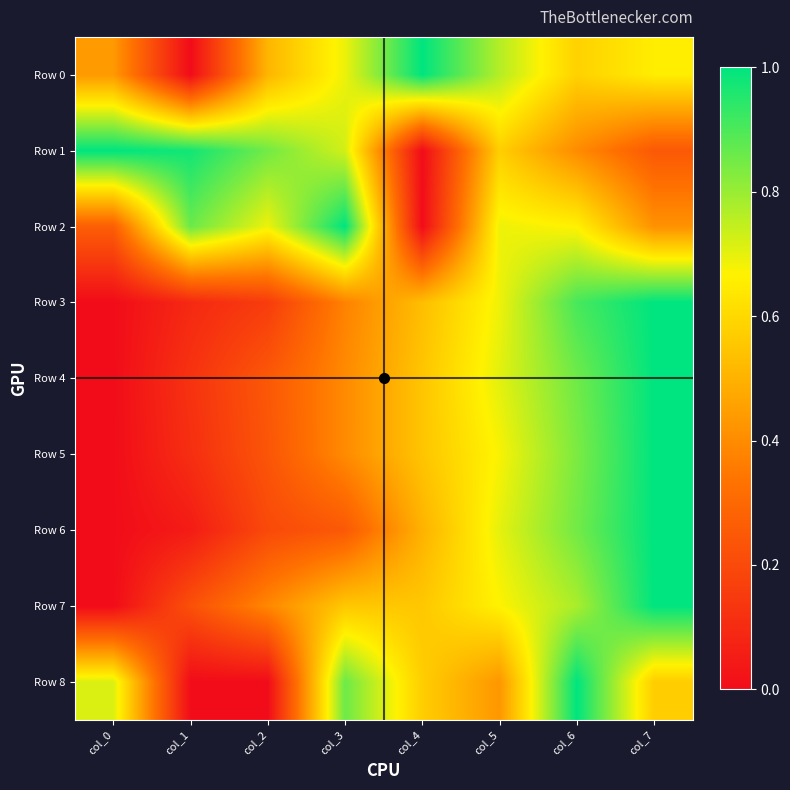

Which series has the widest spread of values?

Row 0